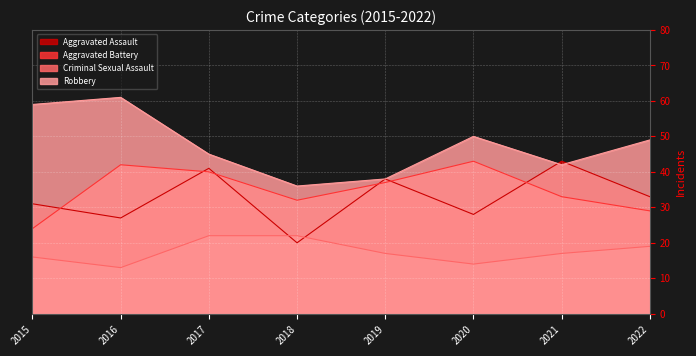

Which series ends up on top after the final intersection of Aggravated Battery and Aggravated Assault?

Aggravated Assault